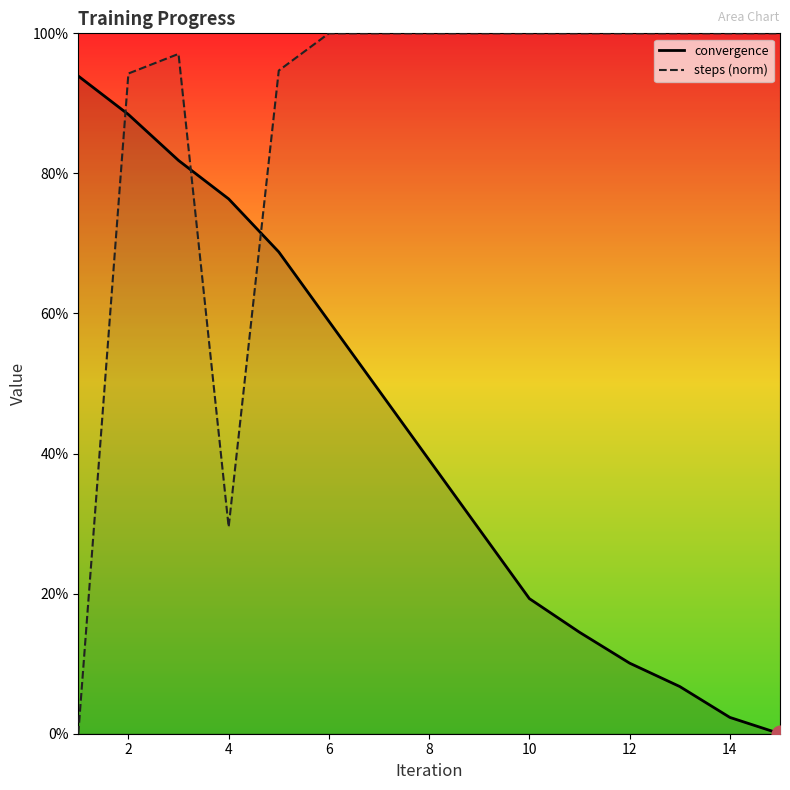

At 10, list the series in order from largest to smallest.

steps (norm), convergence